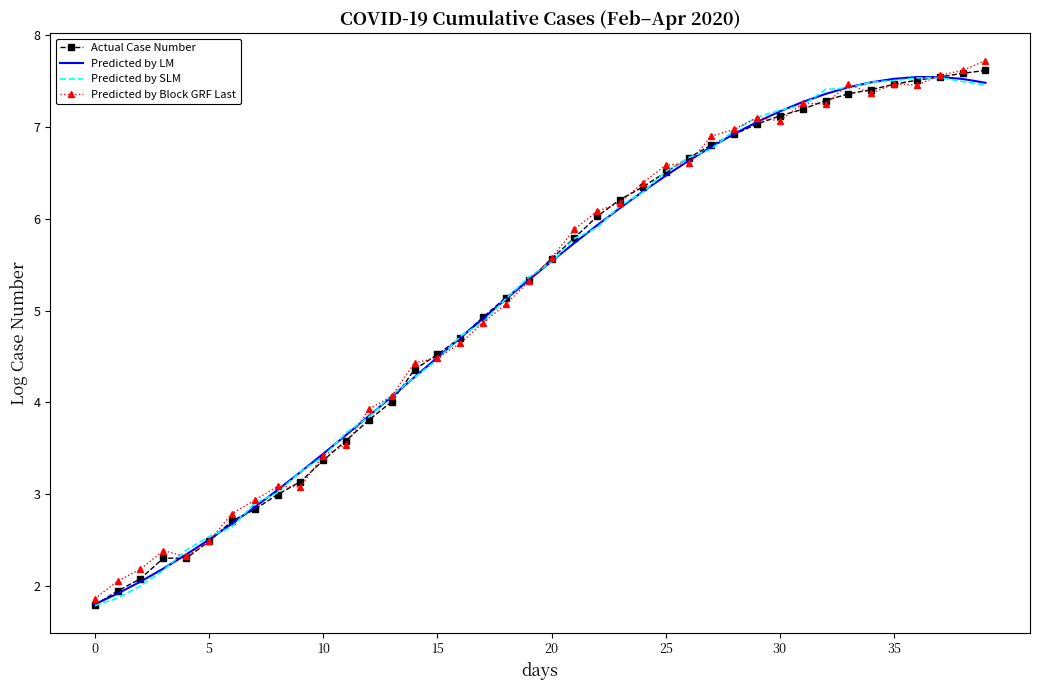

Count the number of data series in this chart.

4